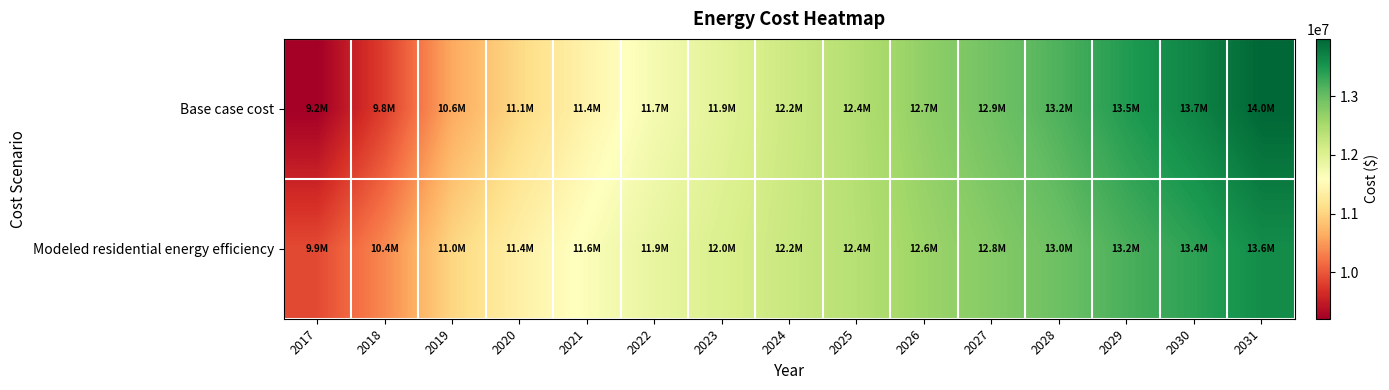

Reading left to right, list all the values displayed in this chart.

Base case cost: 2017=9210266.0	2018=9818252.6	2019=10622611.8	2020=11064132.1	2021=11420484.5	2022=11718736.1	2023=11947291.4	2024=12187594.3	2025=12420631.2	2026=12699865.8	2027=12927902.9	2028=13167890.6	2029=13452764.3	2030=13684732.4	2031=13977834.7
Modeled residential energy efficiency: 2017=9898366.7	2018=10378817.4	2019=11027980.0	2020=11373155.9	2021=11647115.9	2022=11873695.5	2023=12041273.2	2024=12221652.1	2025=12395793.9	2026=12610727.6	2027=12781855.5	2028=12965892.2	2029=13192545.5	2030=13373617.3	2031=13607100.2